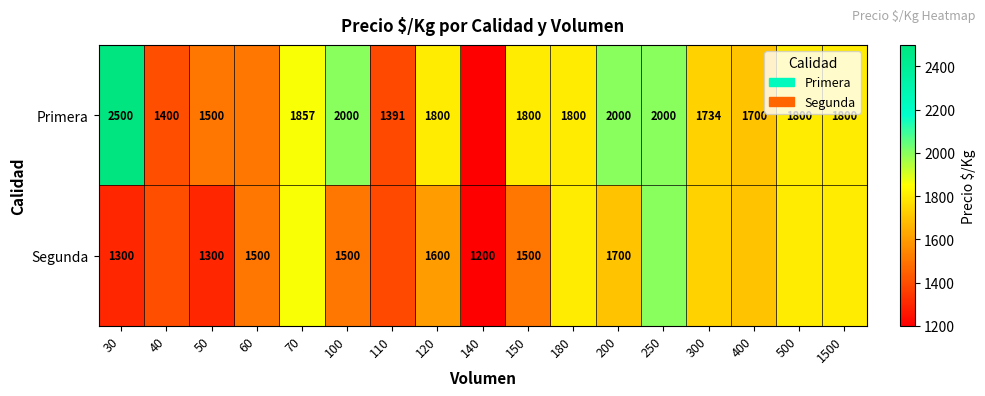

The Primera series shows 448 at 300. True or false?

False